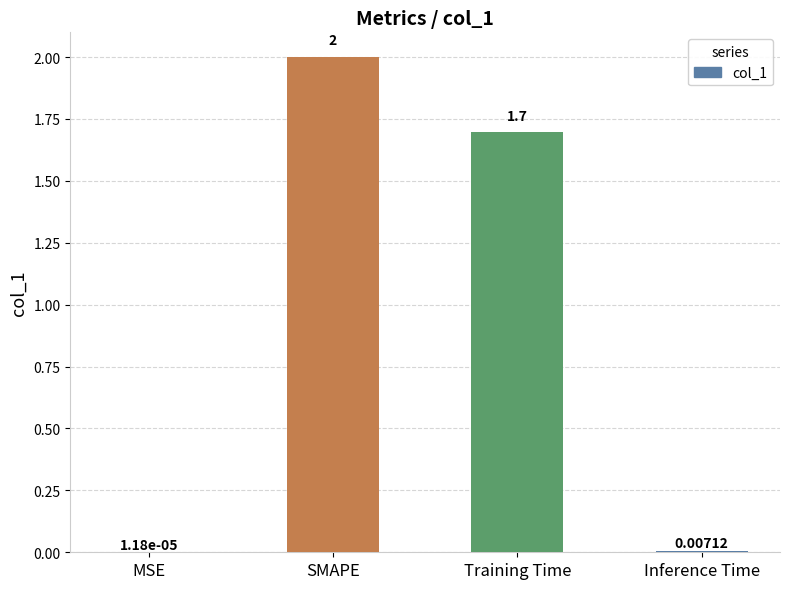

What is the sum of the values at SMAPE and MSE?

2.0